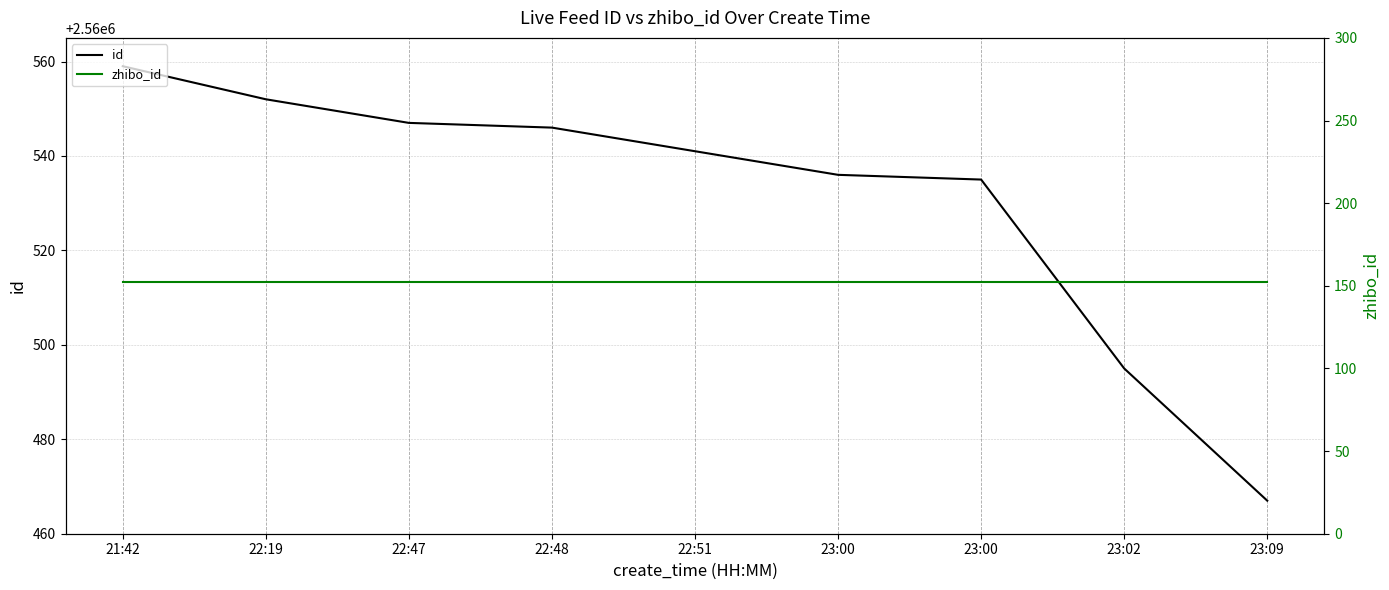

Which series changed the most between 22:47 and 23:02?

id